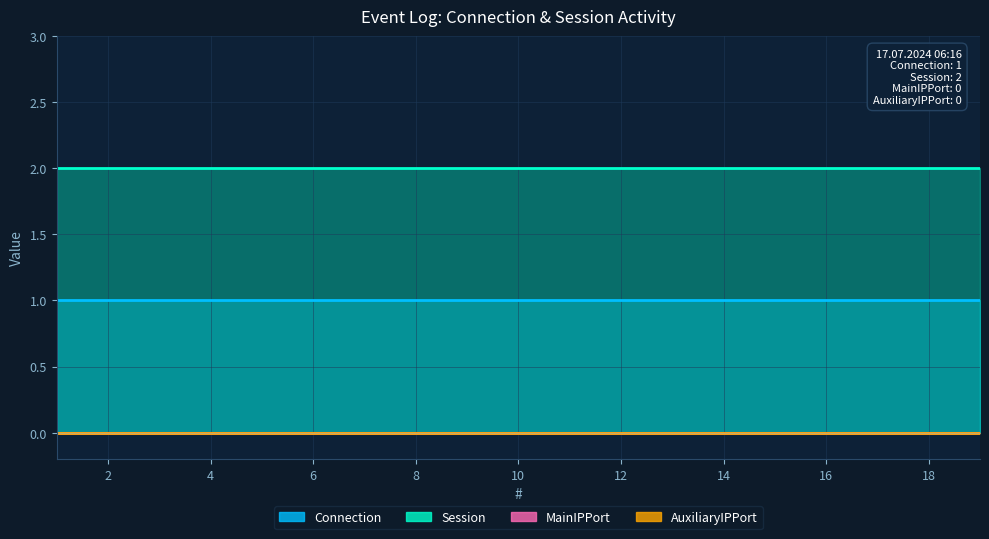

What are all the series names shown in the legend?

Connection, Session, MainIPPort, AuxiliaryIPPort